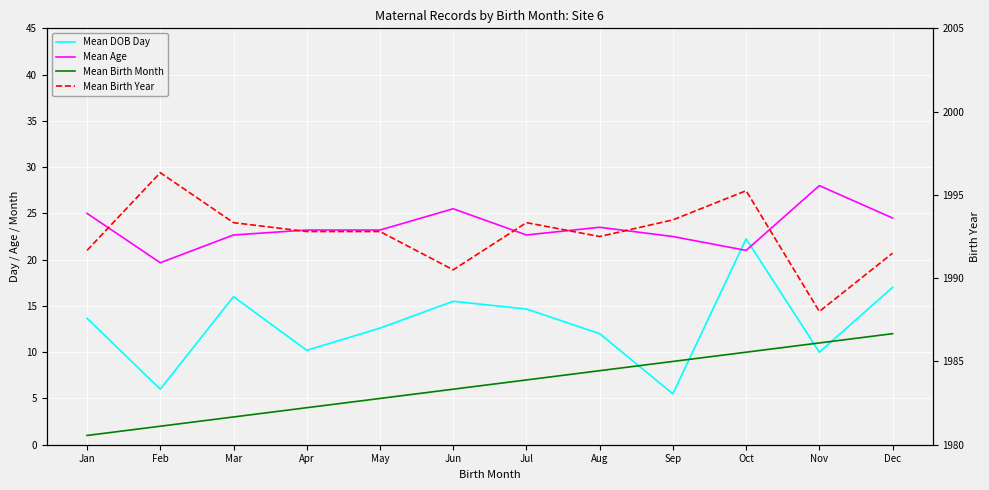

What is the greatest value displayed?

1996.3